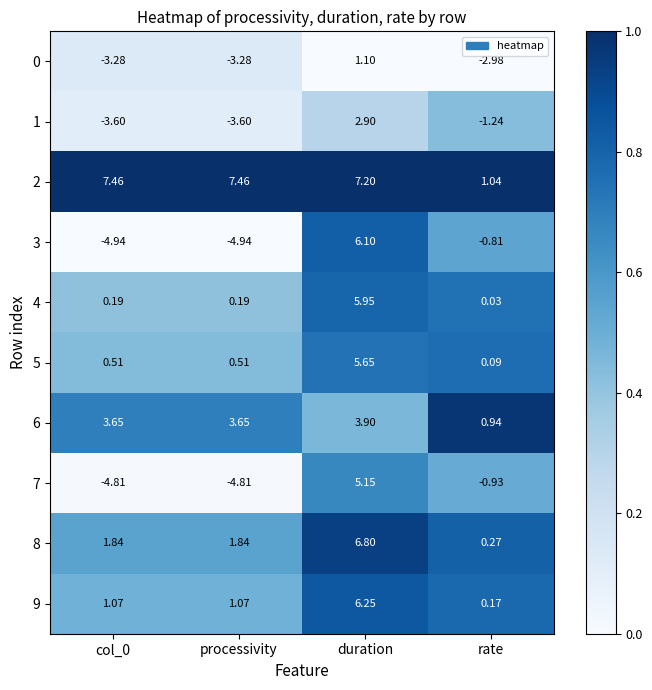

At which label does 4 reach its minimum?

rate